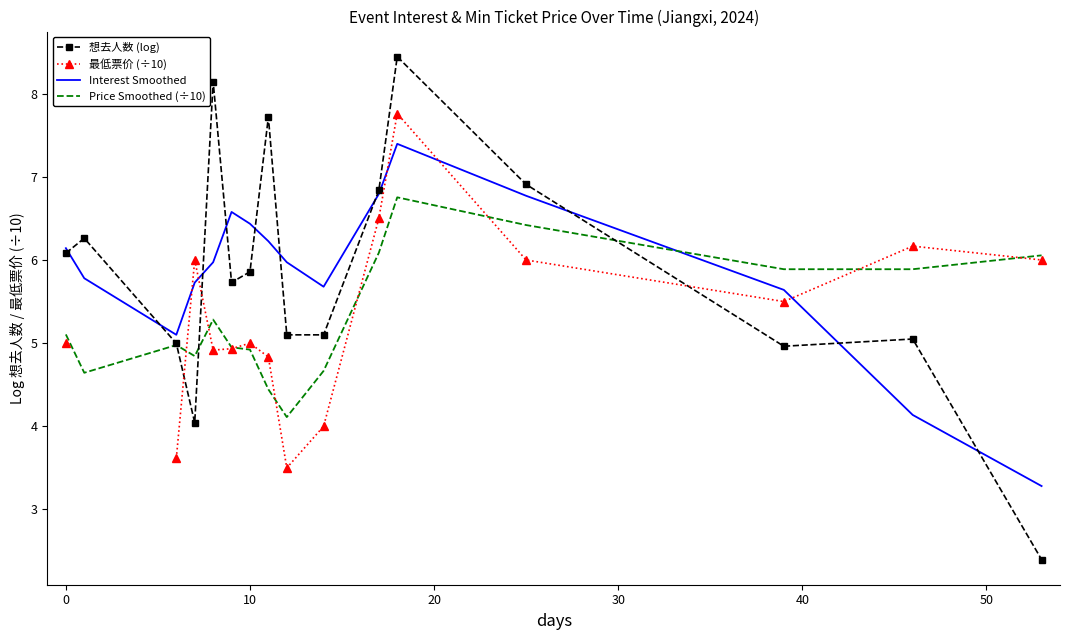

What is the minimum value for Interest Smoothed?

3.3